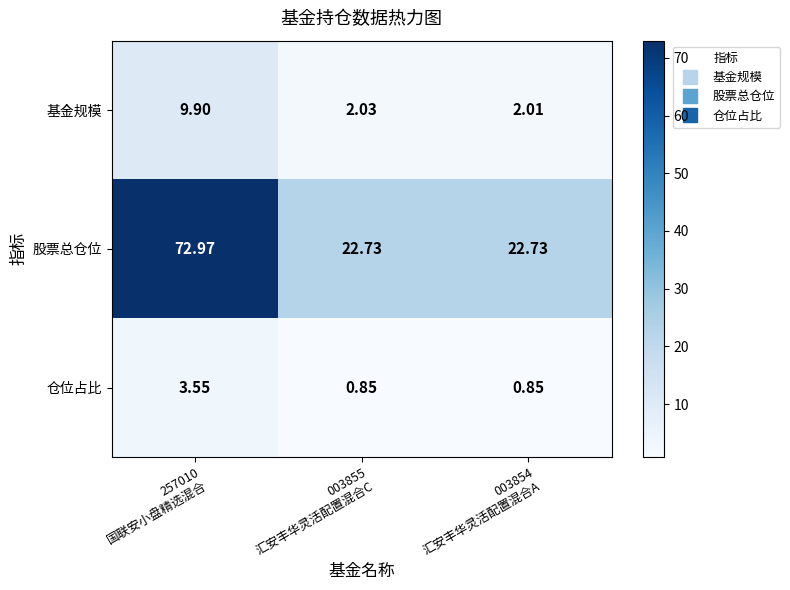

What is the total value across all series at 003855
汇安丰华灵活配置混合C?

25.6